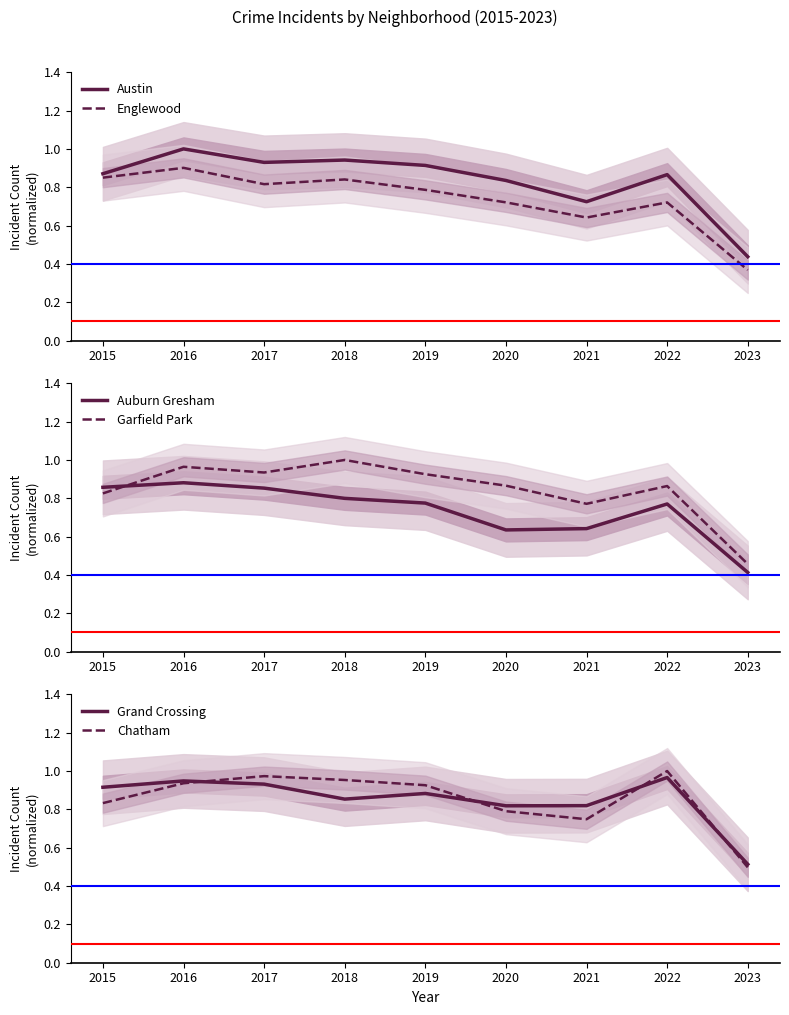

What are all the series names shown in the legend?

Austin, Englewood, Auburn Gresham, Garfield Park, Grand Crossing, Chatham